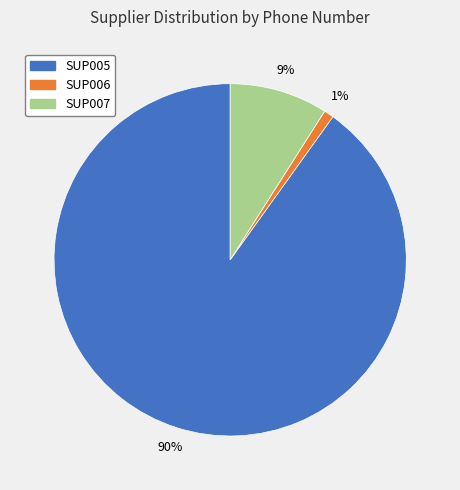

What percentage is the SUP006 slice, to the nearest percent?

1%